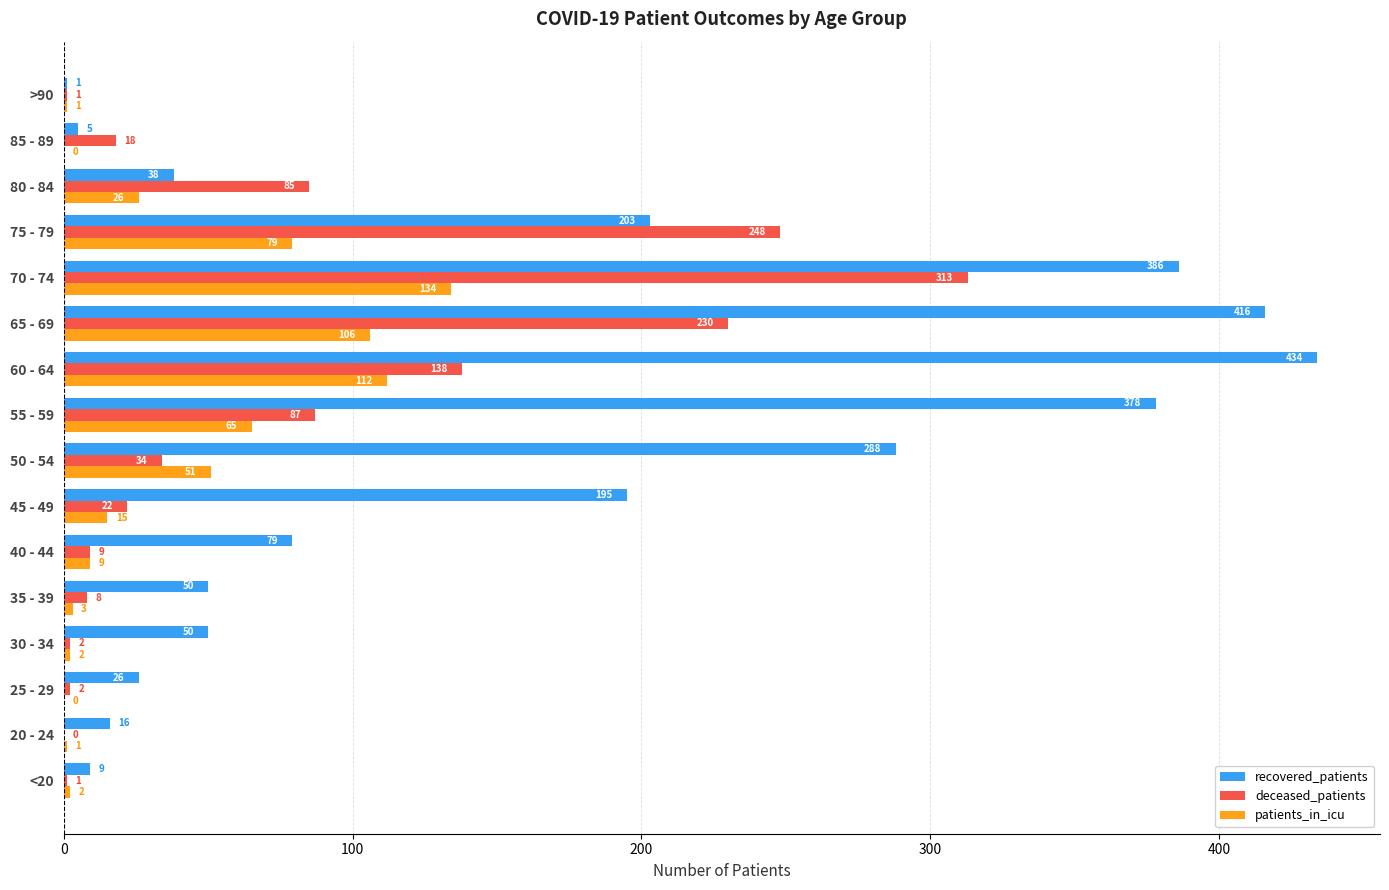

Where is deceased_patients nearest to the value 156?

60 - 64